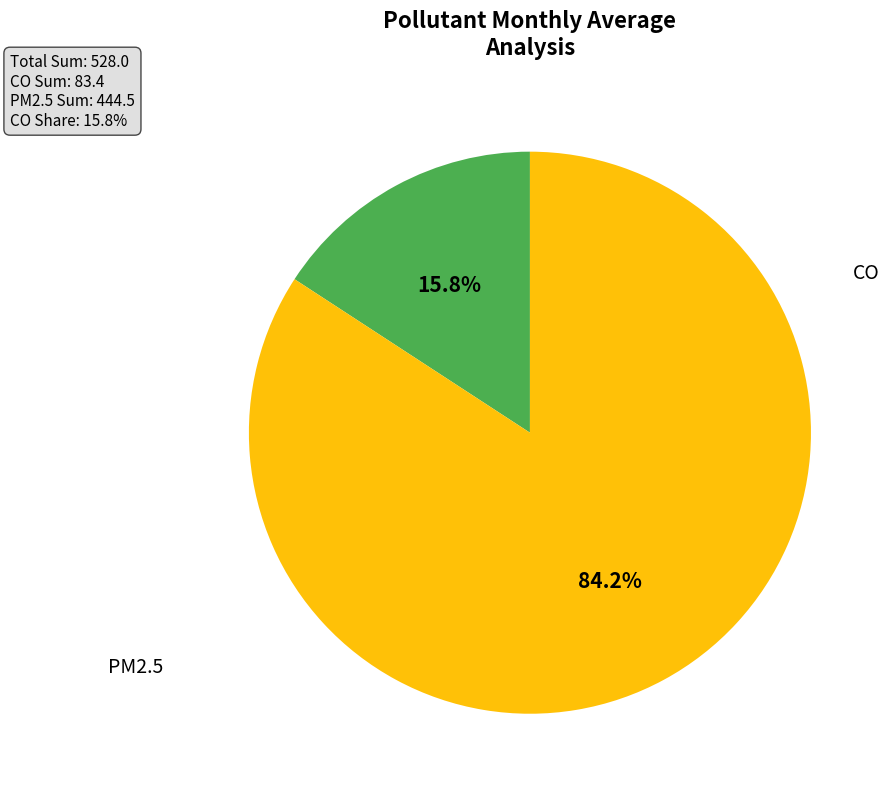

How many segments does this pie chart have?

2